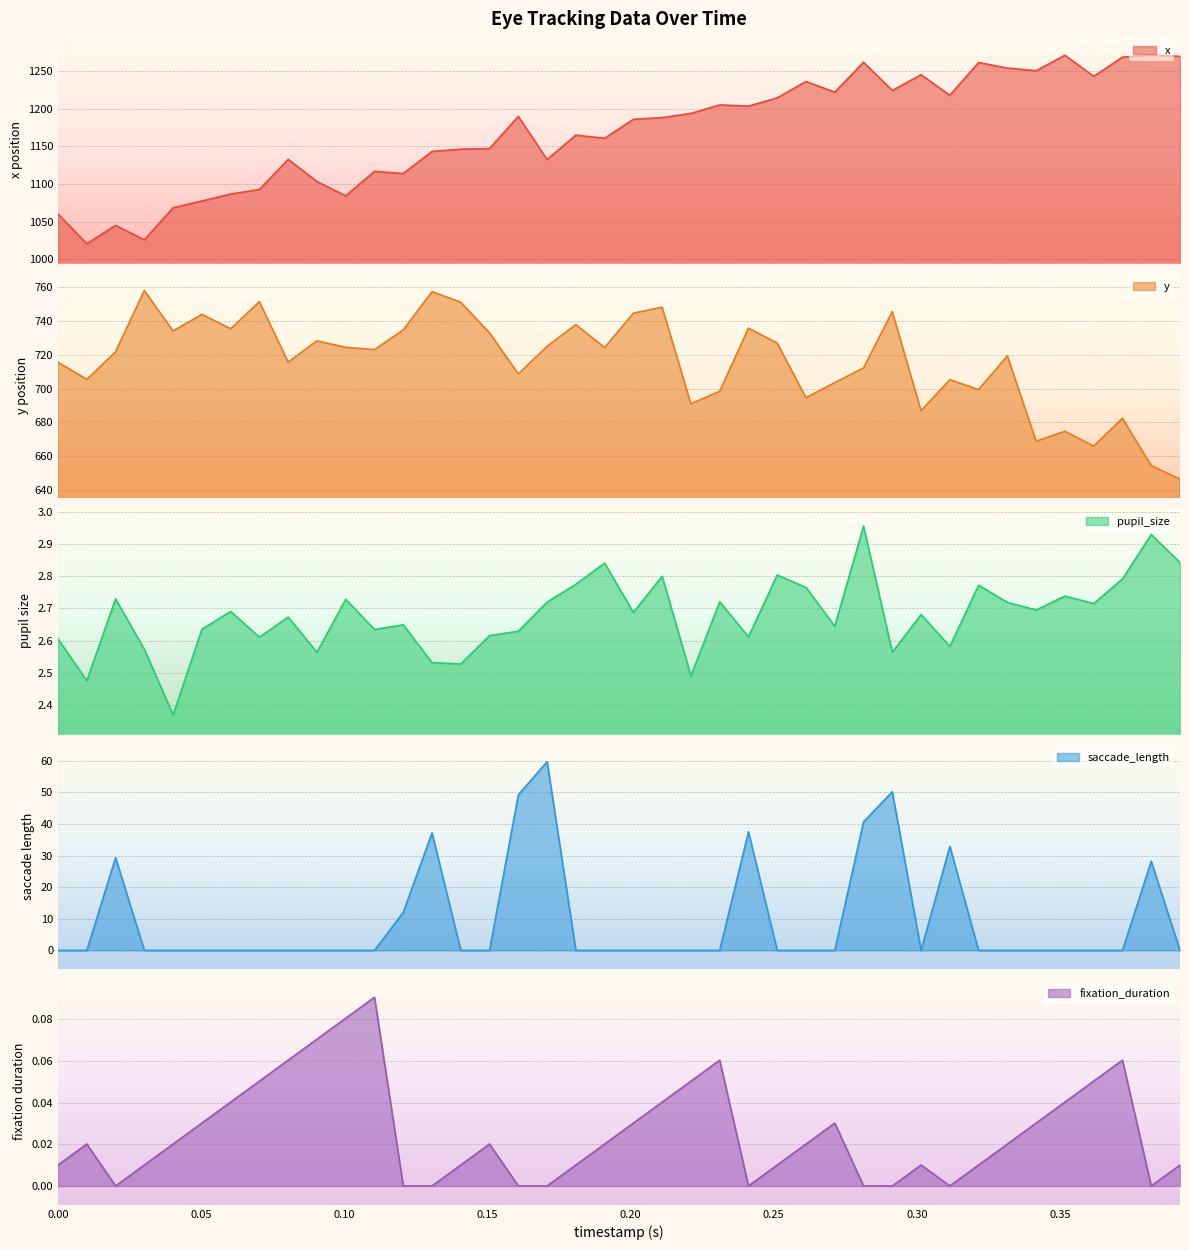

What is the maximum value for x?

1271.7